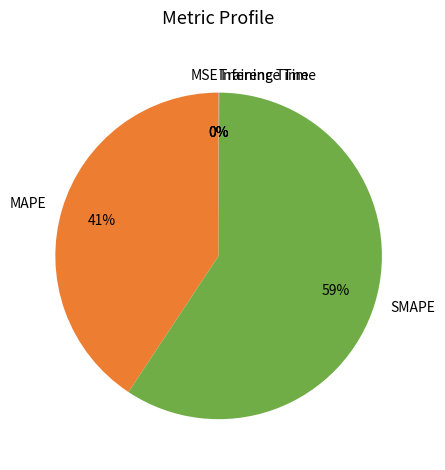

Is there a majority slice in this chart?

Yes